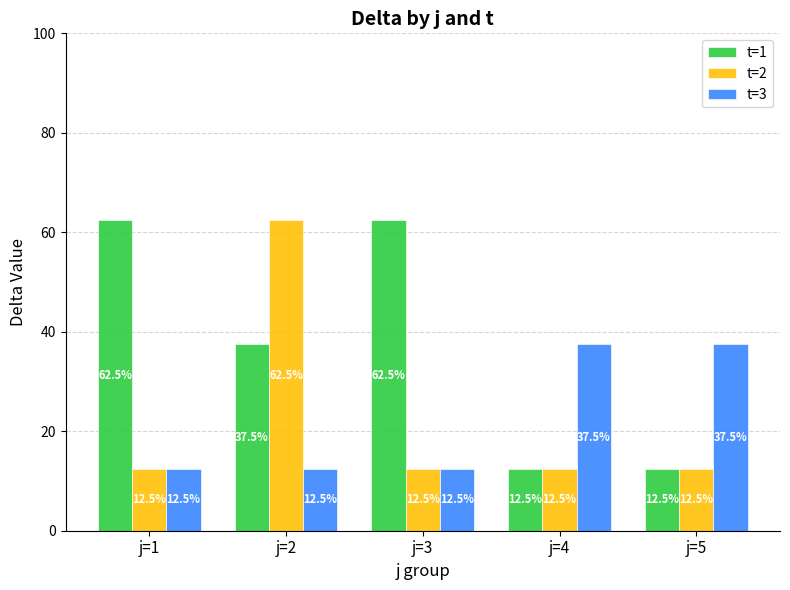

At how many categories does at least one series exceed 41?

3